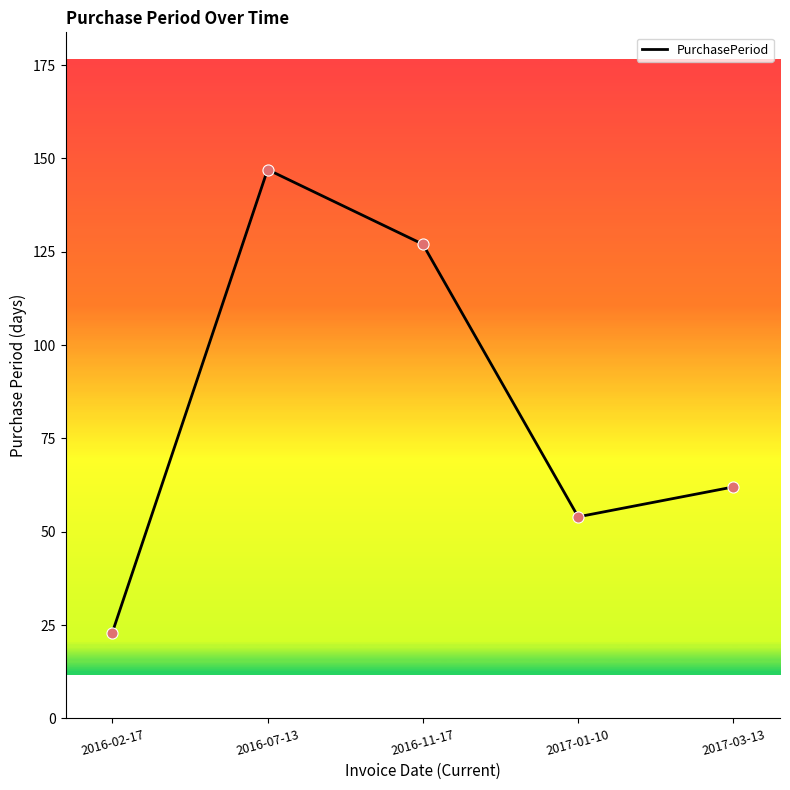

Which has a higher value, 2016-02-17 or 2016-11-17?

2016-11-17